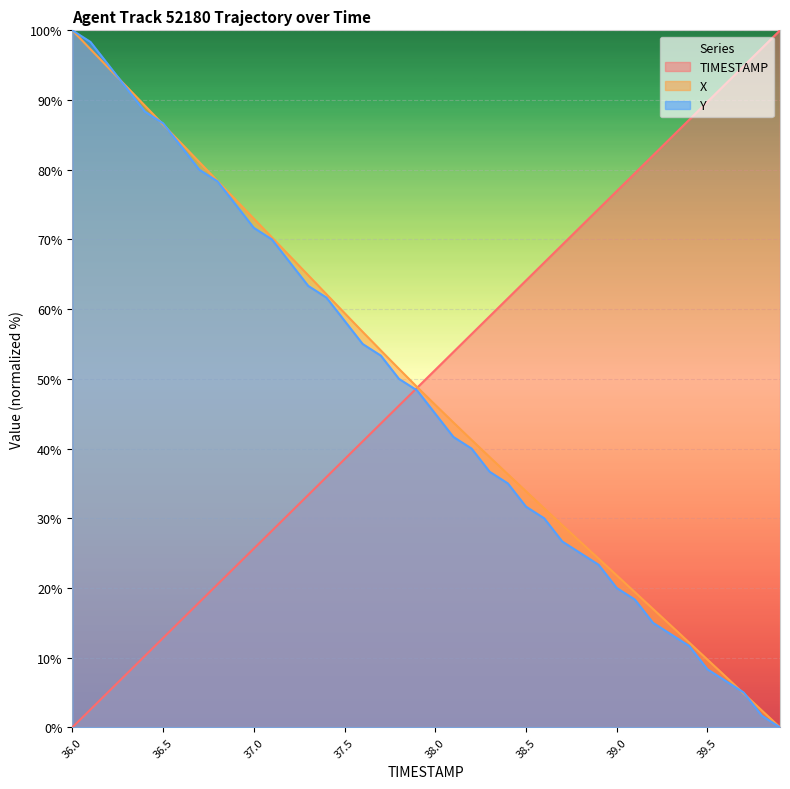

The X series shows 14.7 at 39.5. True or false?

False